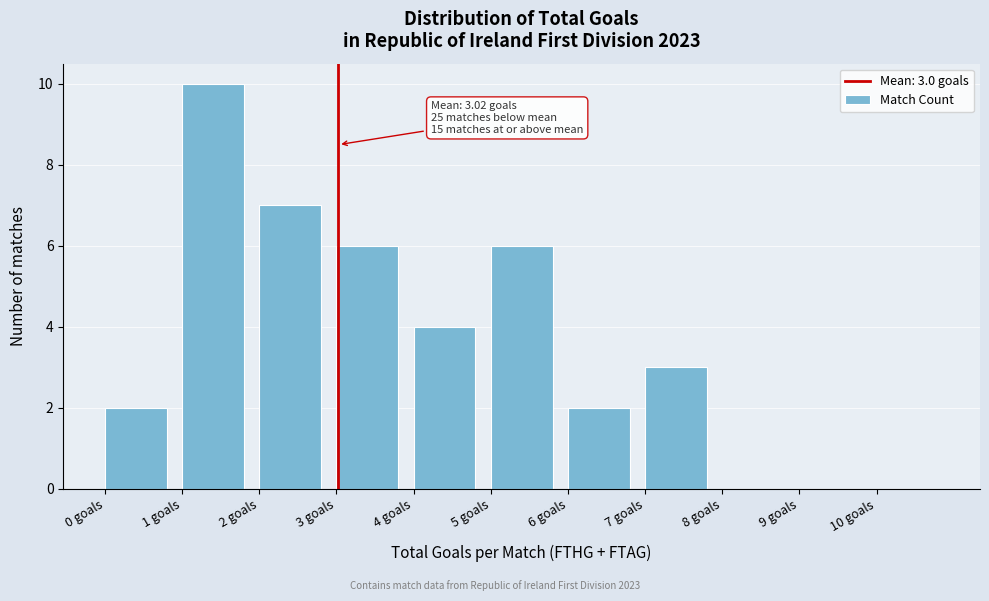

Which range on the x-axis has the tallest bar?

1 to 2